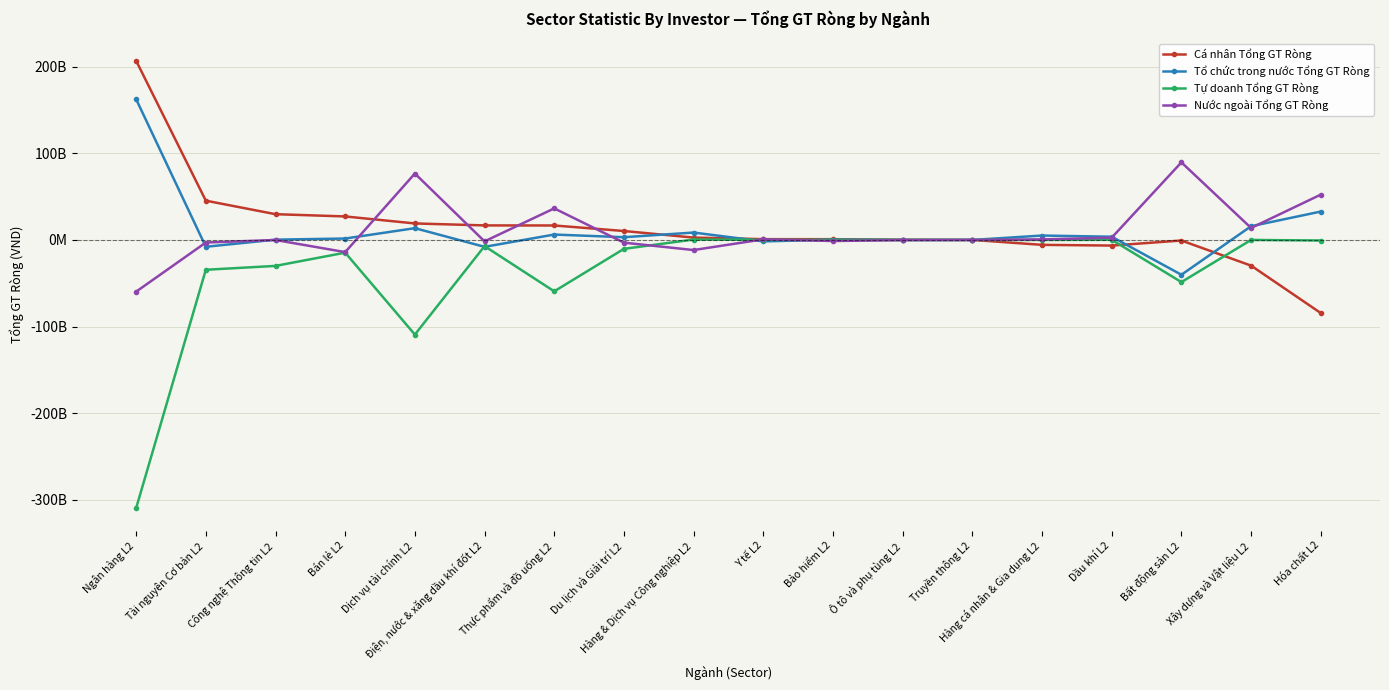

Reading left to right, extract all data points from this chart.

Cá nhân Tổng GT Ròng: 206943334400	45354404900	29730671851	27130088400	19042851000	16771868100	16699213952	10308350100	2705047651	906921100	866710000	257565000	13000000	-5679447329	-6504852550	-679573501	-29675355249	-84448431300
Tổ chức trong nước Tổng GT Ròng: 162579151750	-7909721000	327404000	1632682000	13584754250	-7972023200	6224839900	3145535000	8539989000	-1701675000	354425000	-28627000	-2550000	5073800800	3712230000	-40223647000	15838131100	32773687000
Tự doanh Tổng GT Ròng: -309776933000	-34458046000	-29983391000	-14702090000	-109306305000	-7158055000	-59353914000	-10293370000	432953000	118620000	13230000	0	0	-3923000	179780000	-48684060000	-113000	-661700000
Nước ngoài Tổng GT Ròng: -59745553150	-2986637899	-74684850	-14060680400	76678699750	-1641789900	36429860150	-3160515100	-11677989650	676133900	-1234365000	-228938000	-10450000	609569530	2612842550	89587280500	13837337150	52336444300